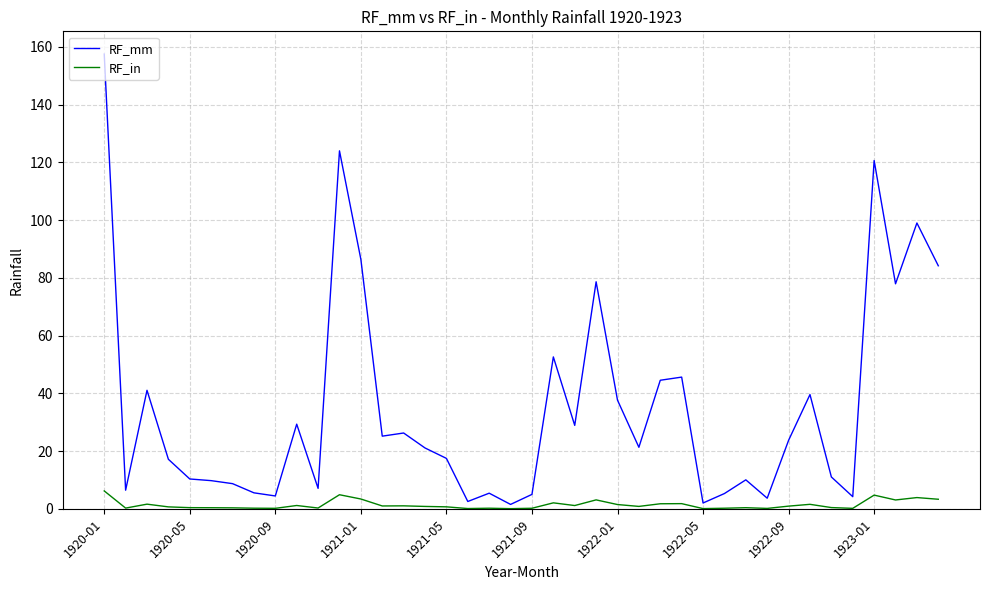

Which series has the largest range (max minus min)?

RF_mm